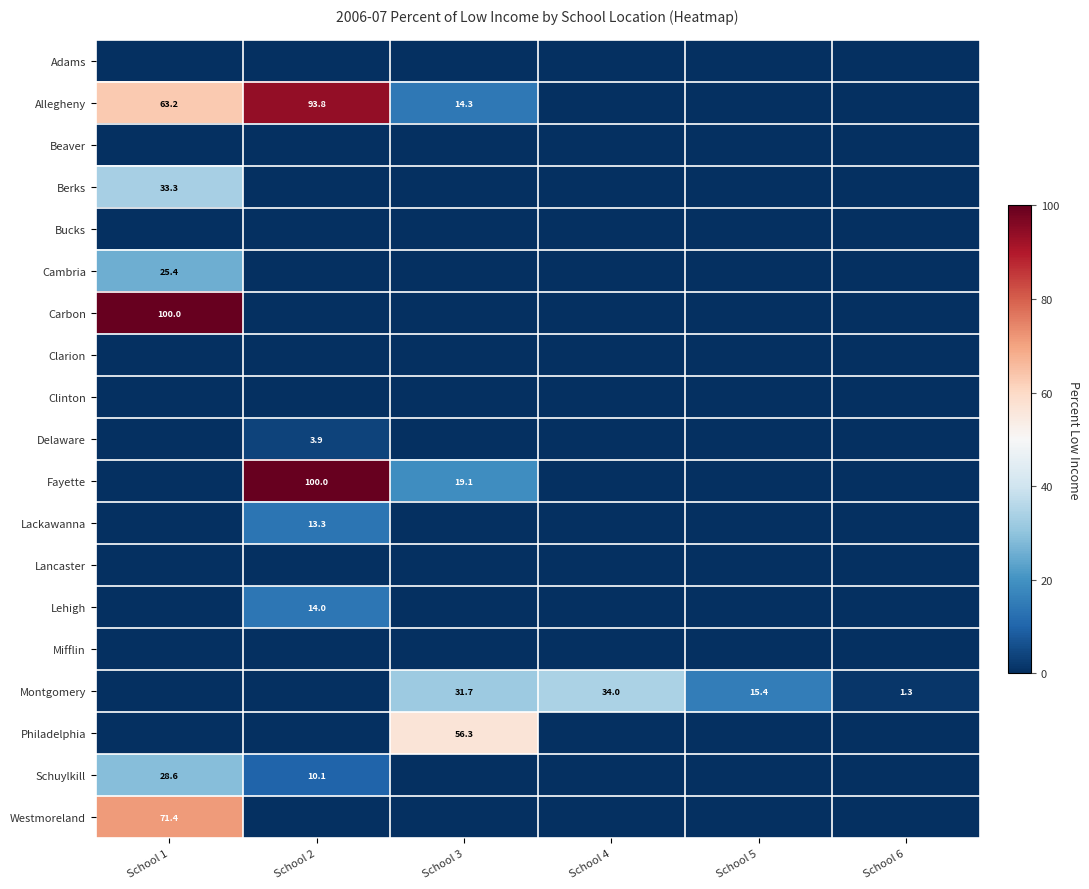

Is the value of Lancaster at School 5 greater than the value of Delaware at School 5?

No